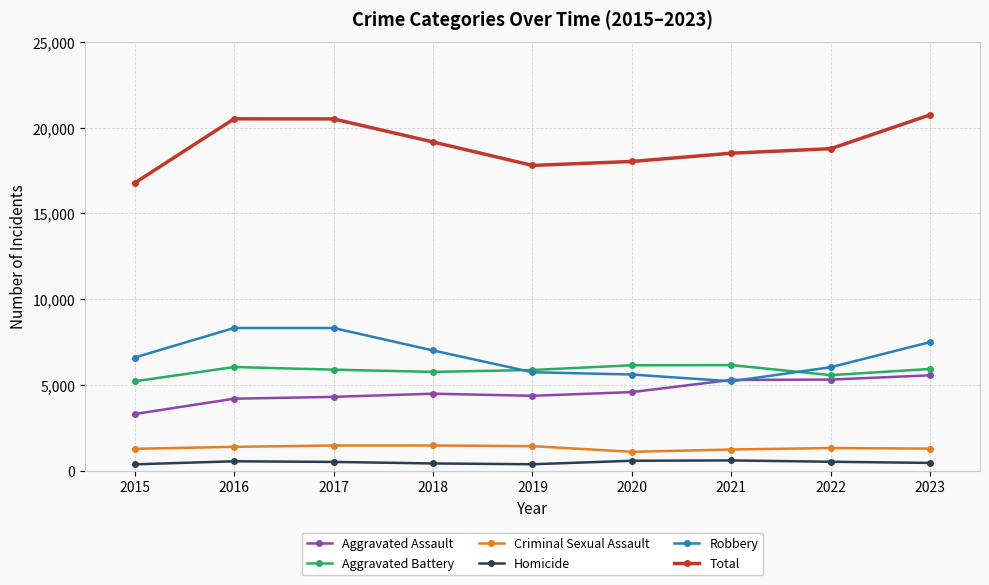

The Criminal Sexual Assault series shows 1239 at 2021. True or false?

True